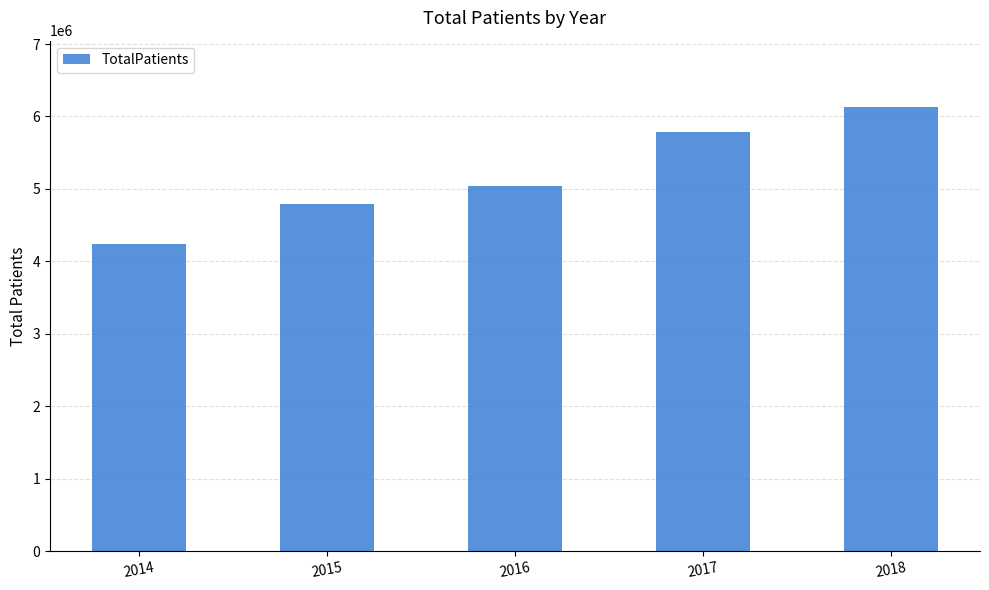

What is the change in value from 2014 to 2016?

+801493